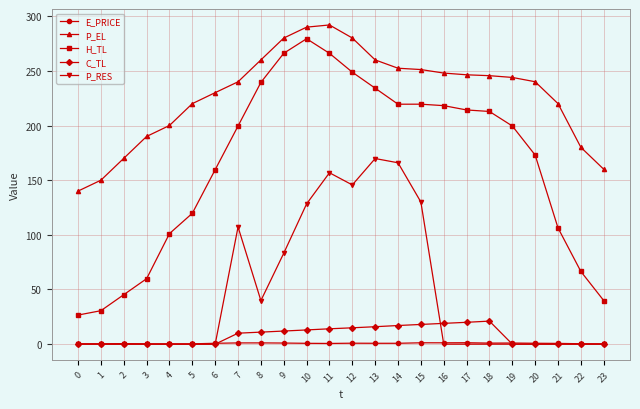

How many data points does each series have?

24